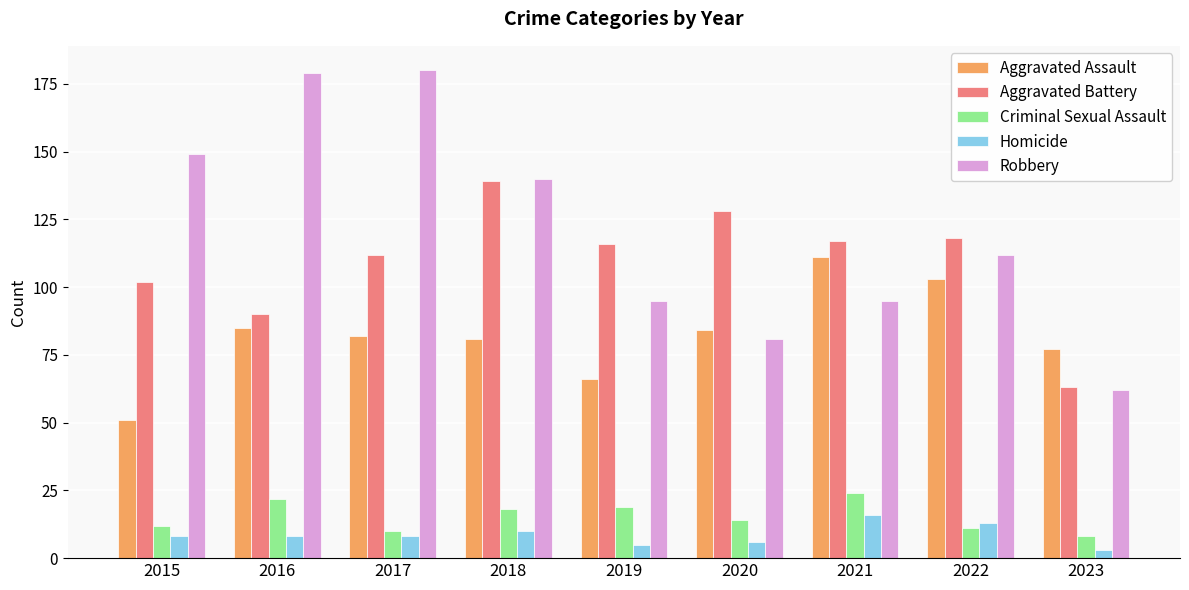

What is the maximum value for Robbery?

180